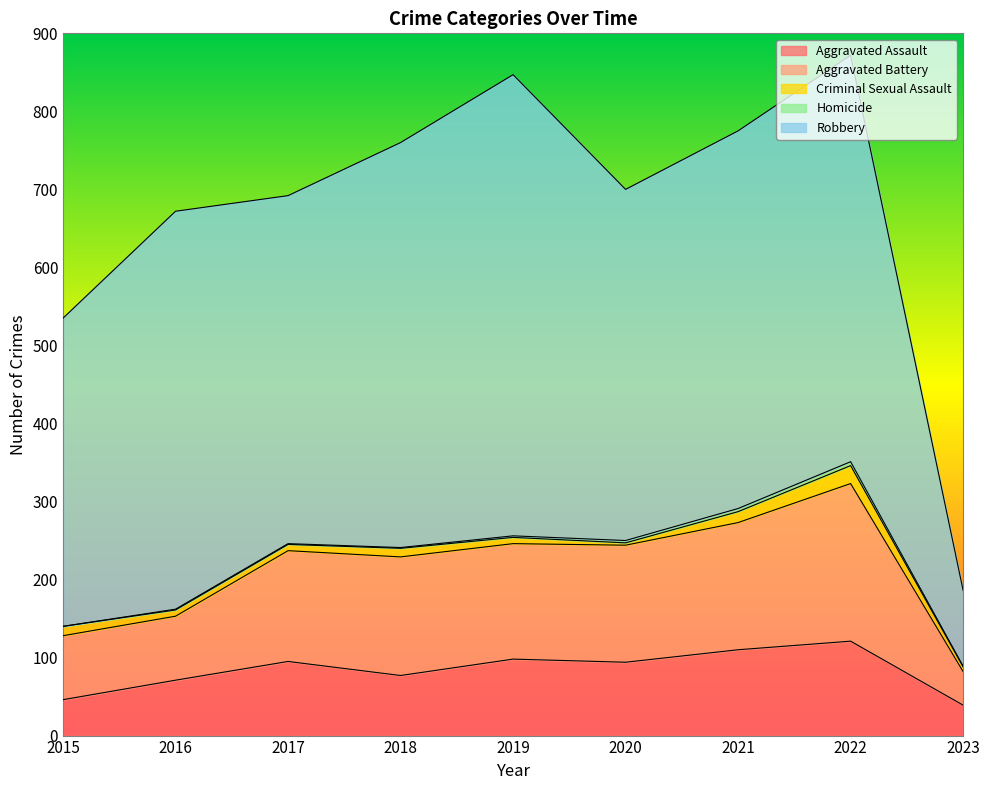

What are all the series names shown in the legend?

Aggravated Assault, Aggravated Battery, Criminal Sexual Assault, Homicide, Robbery